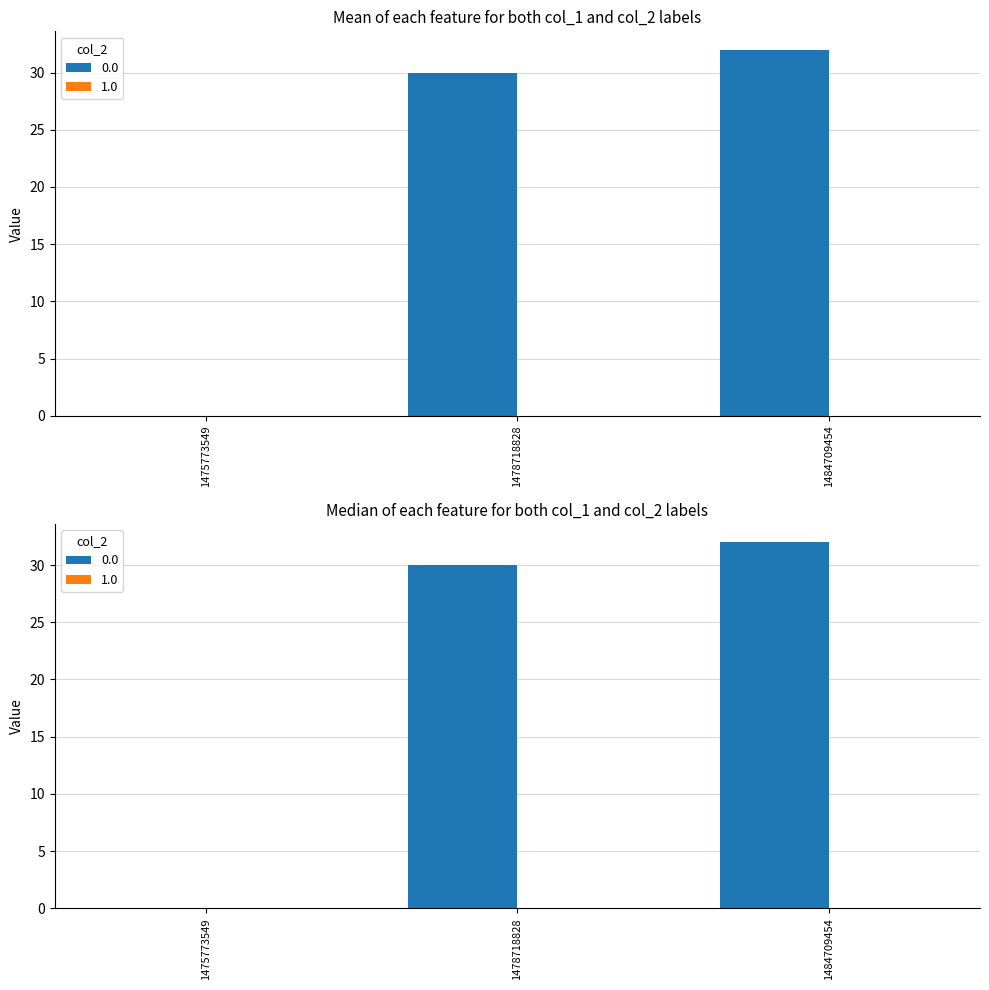

What is the difference between the maximum and minimum values?

32